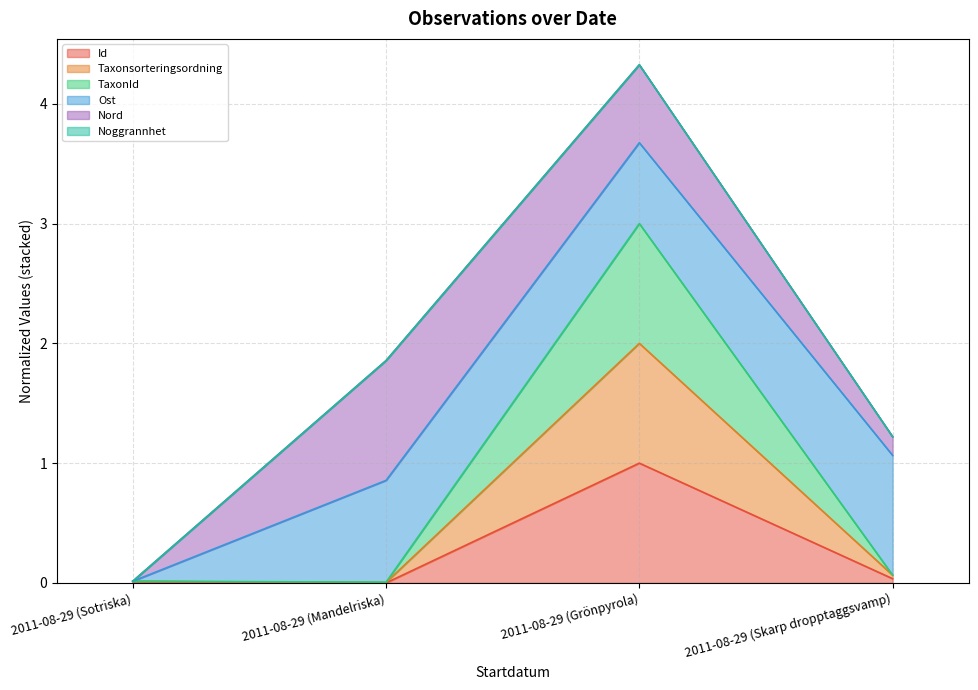

How many interior local peaks does the Id series have?

1